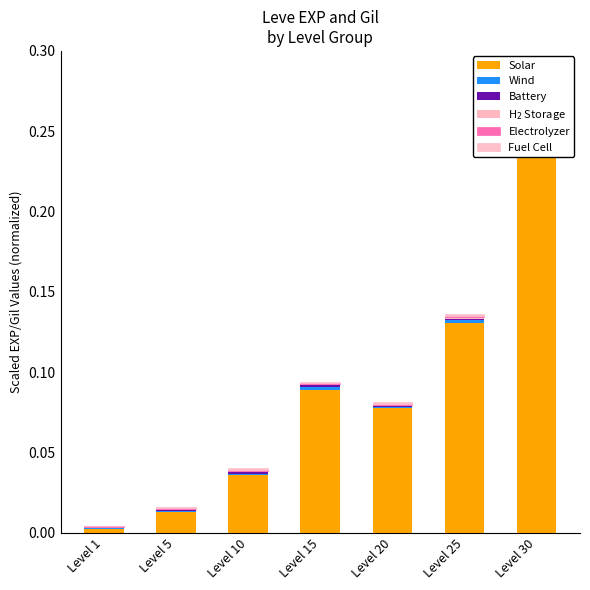

Which series has the largest total across all categories?

Solar